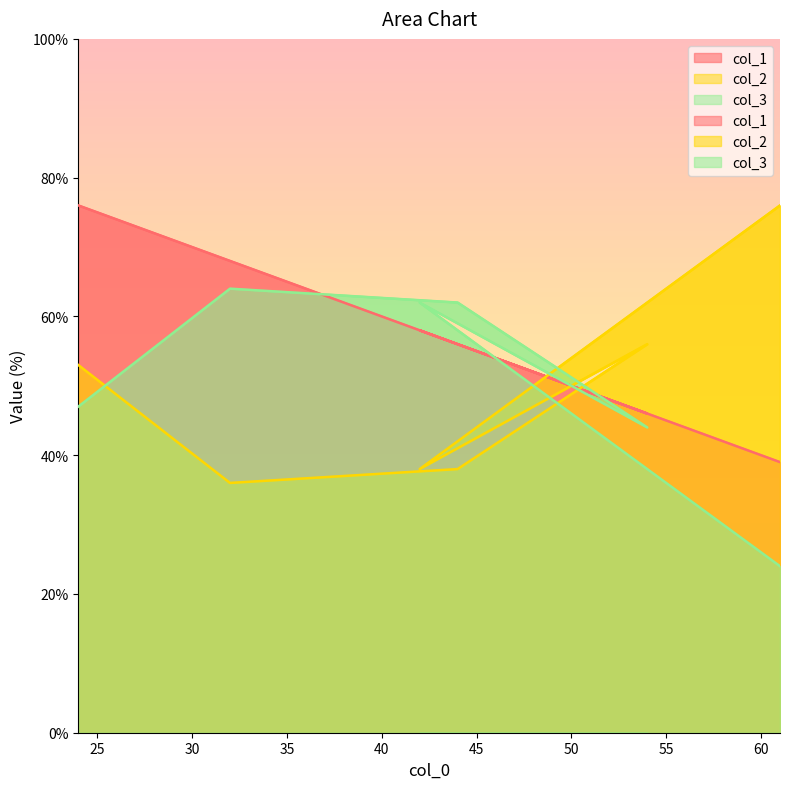

Where is the first local minimum for col_1?

54